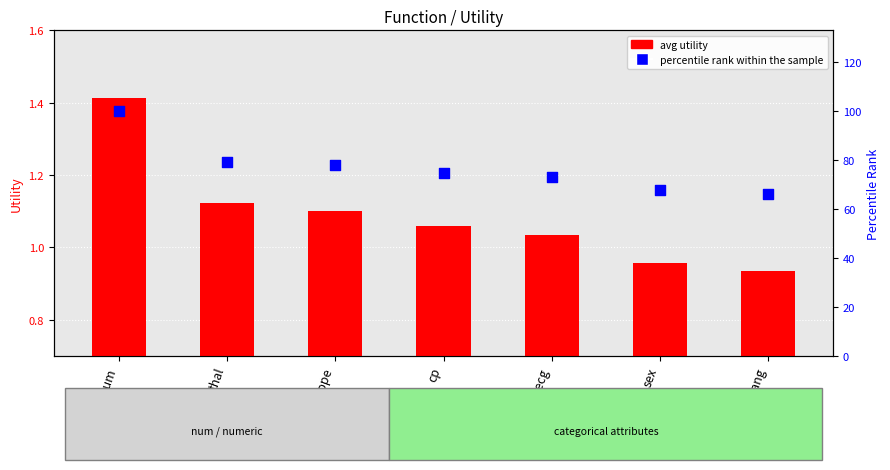

Which series contains the lowest Y value?

avg utility